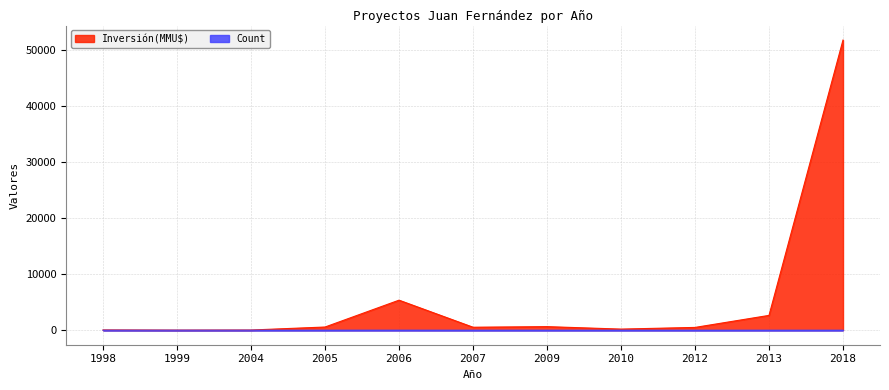

Reading left to right, list all the values displayed in this chart.

Inversión(MMU$): 1998=50	1999=20	2004=35	2005=570	2006=5369	2007=534	2009=640	2010=200	2012=500	2013=2650	2018=51860
Count: 1998=1	1999=1	2004=2	2005=5	2006=5	2007=2	2009=2	2010=1	2012=2	2013=1	2018=1